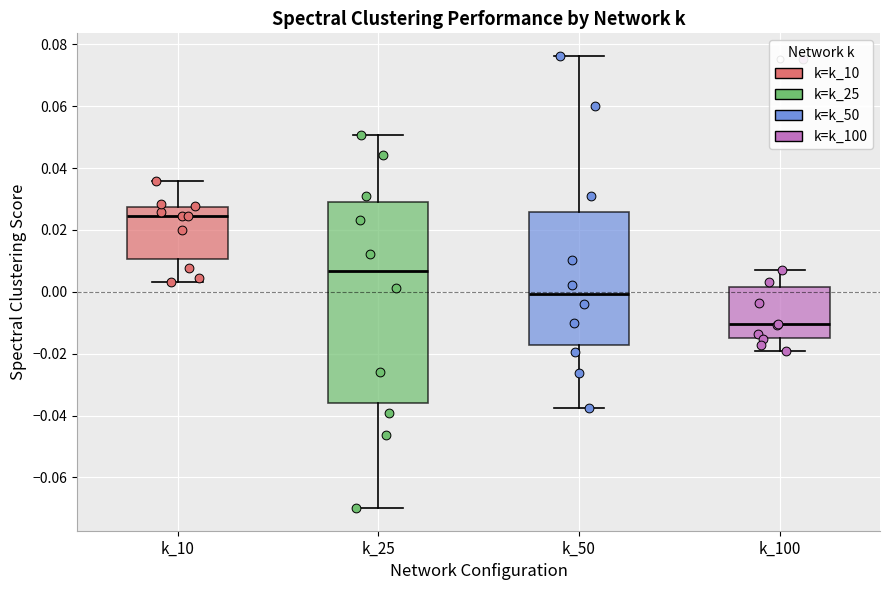

Where is the lower edge of the box for k_100 on the y-axis? The values are not printed on the chart, so give them approximately, as read against the axis.

-0.014